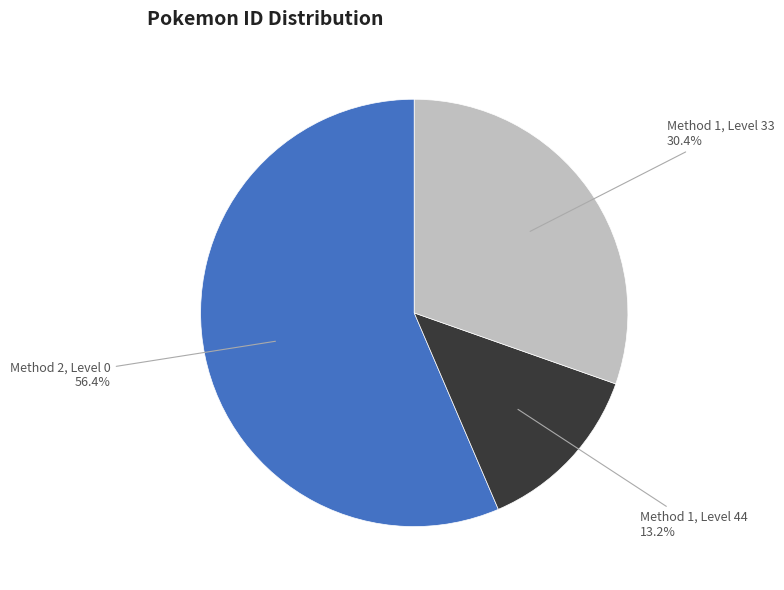

Is there any slice that represents more than half of the pie?

Yes